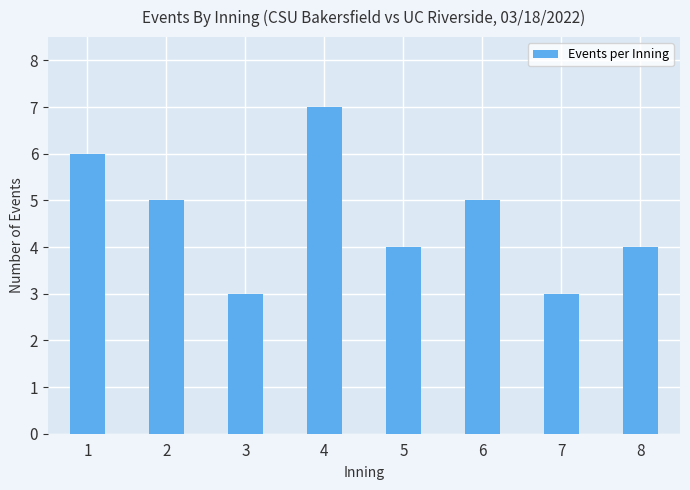

Where does the data first go above 5?

1